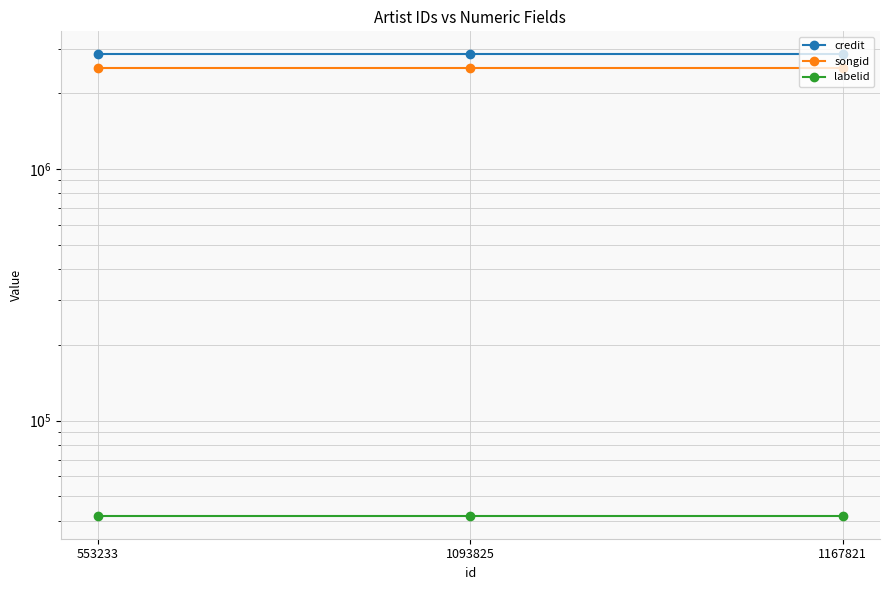

List the labels in order of labelid value, smallest first.

553233, 1093825, 1167821